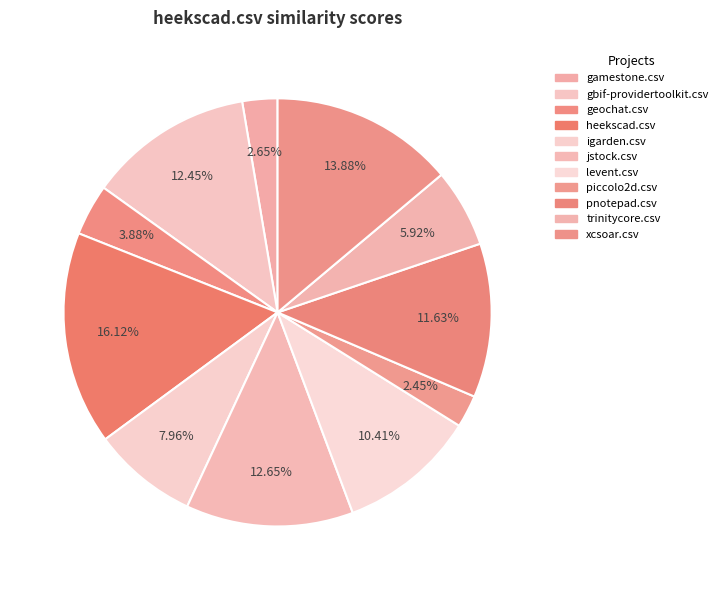

What percentage is the trinitycore.csv slice, to the nearest percent?

6%